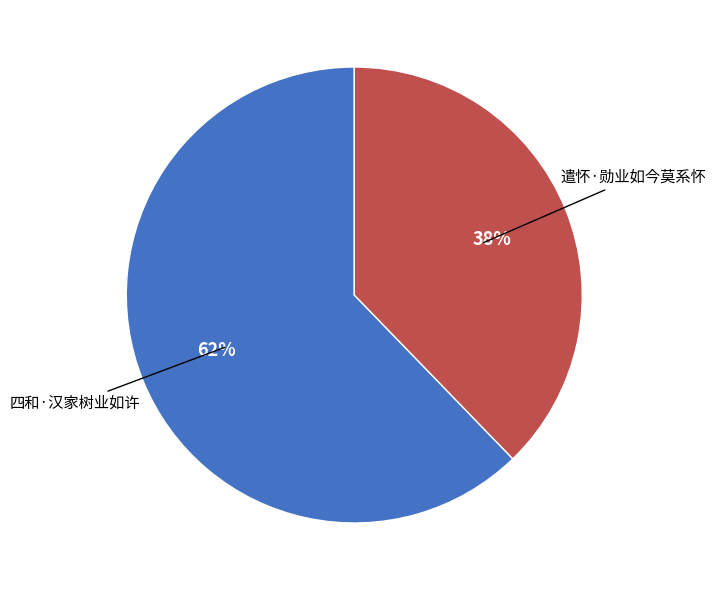

Which has a higher value, 四和·汉家树业如许 or 遣怀·勋业如今莫系怀?

四和·汉家树业如许